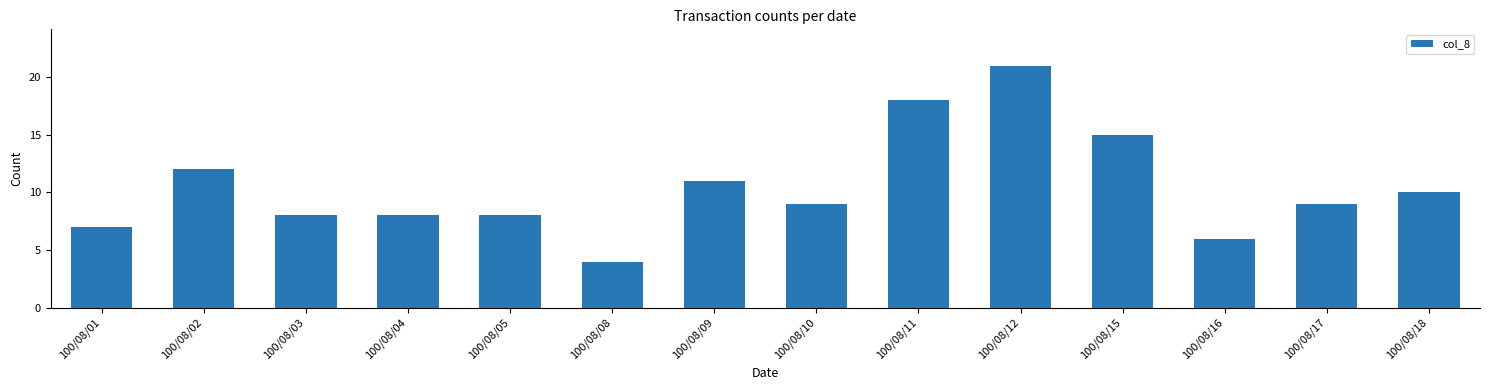

What is the greatest value displayed?

21